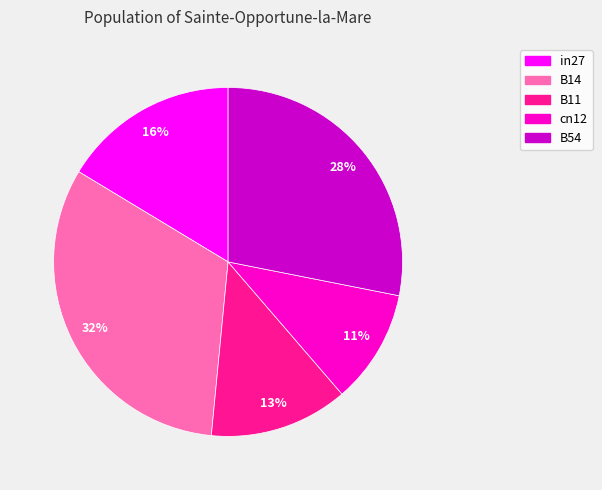

Does any single category account for the majority?

No